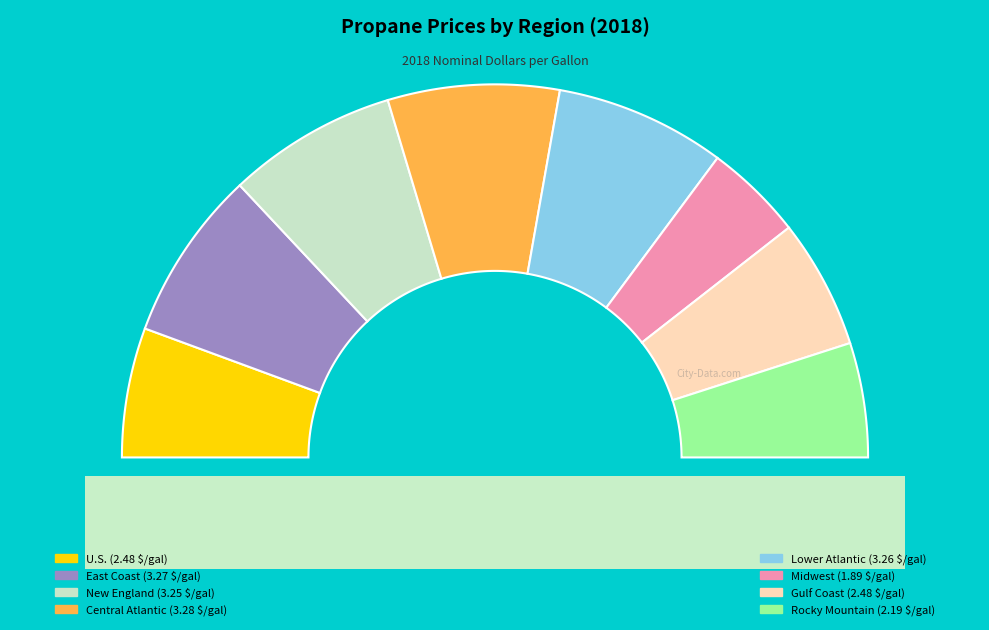

The Midwest slice represents 21% of the pie. True or false?

False